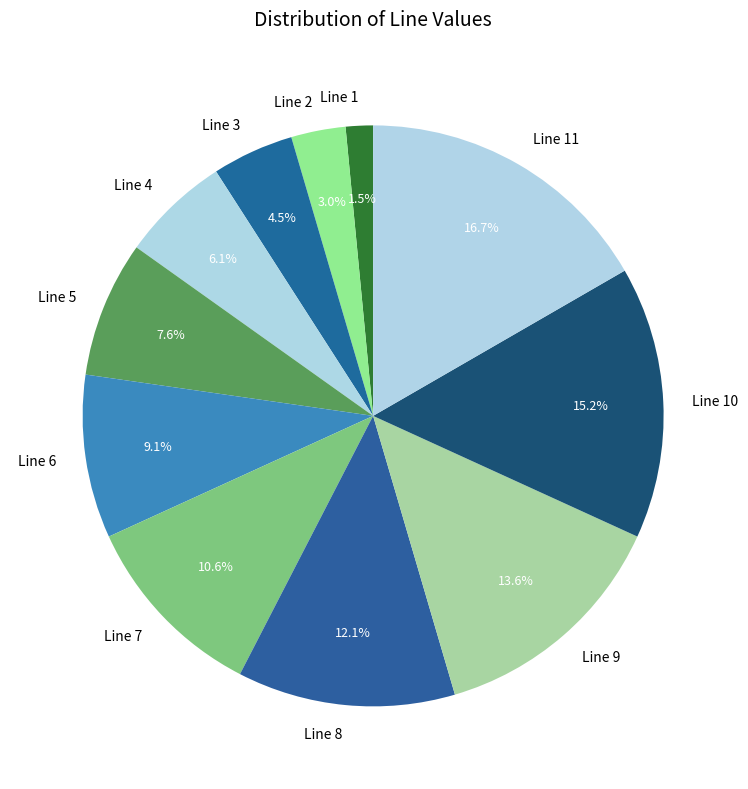

To the nearest percent, what is the average slice percentage?

9%